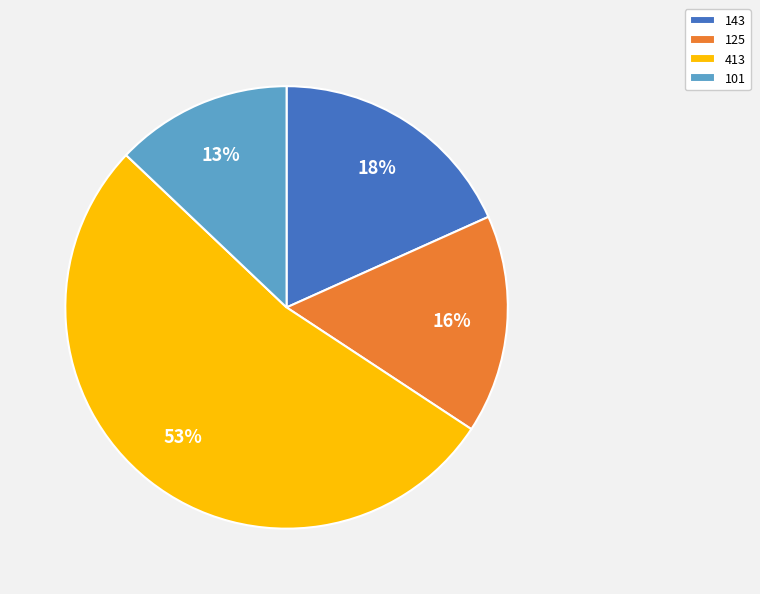

Is there any slice that represents more than half of the pie?

Yes